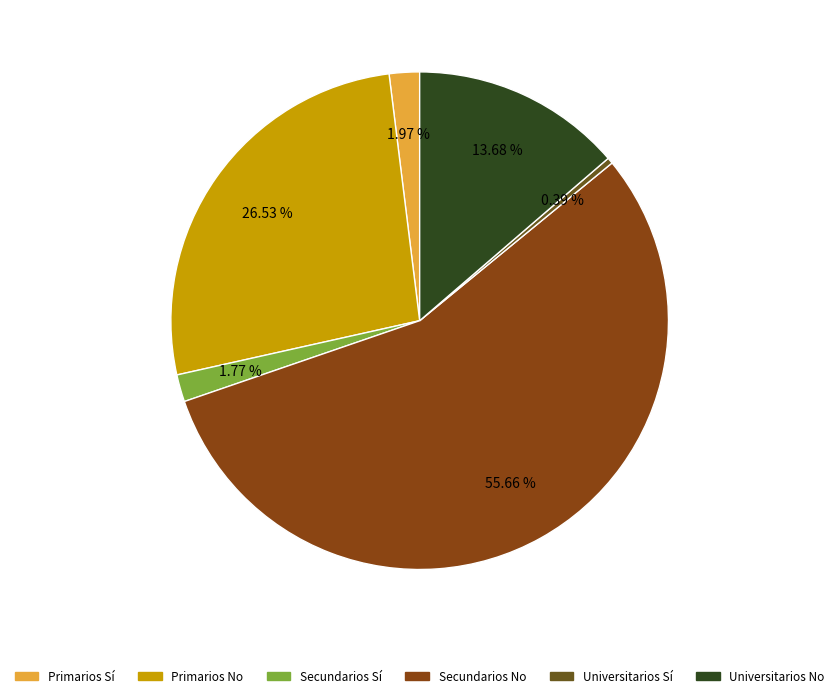

Which slice is the smallest?

Universitarios Sí